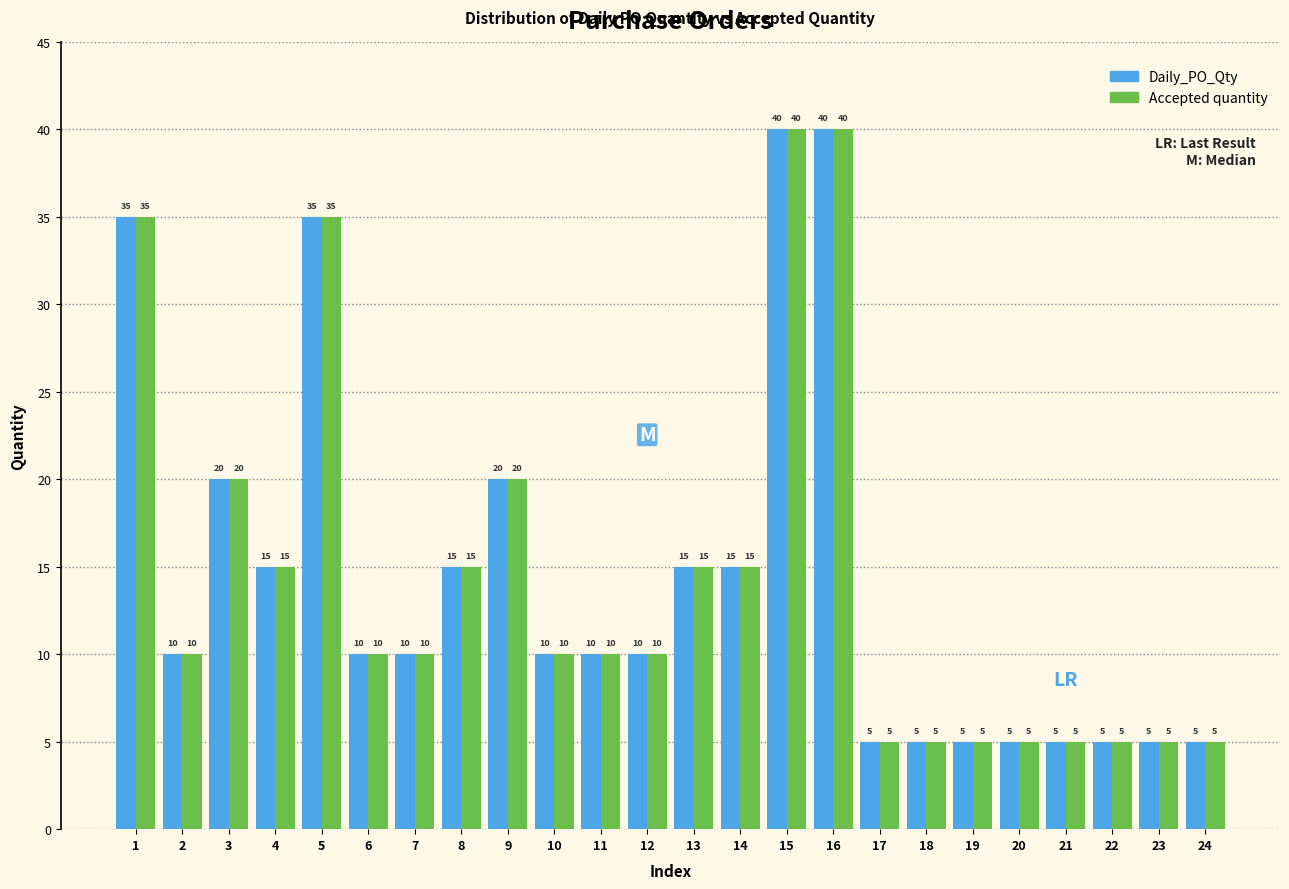

Reading right to left, list all the values displayed in this chart.

Daily_PO_Qty: 5	5	5	5	5	5	5	5	40	40	15	15	10	10	10	20	15	10	10	35	15	20	10	35
Accepted quantity: 5	5	5	5	5	5	5	5	40	40	15	15	10	10	10	20	15	10	10	35	15	20	10	35